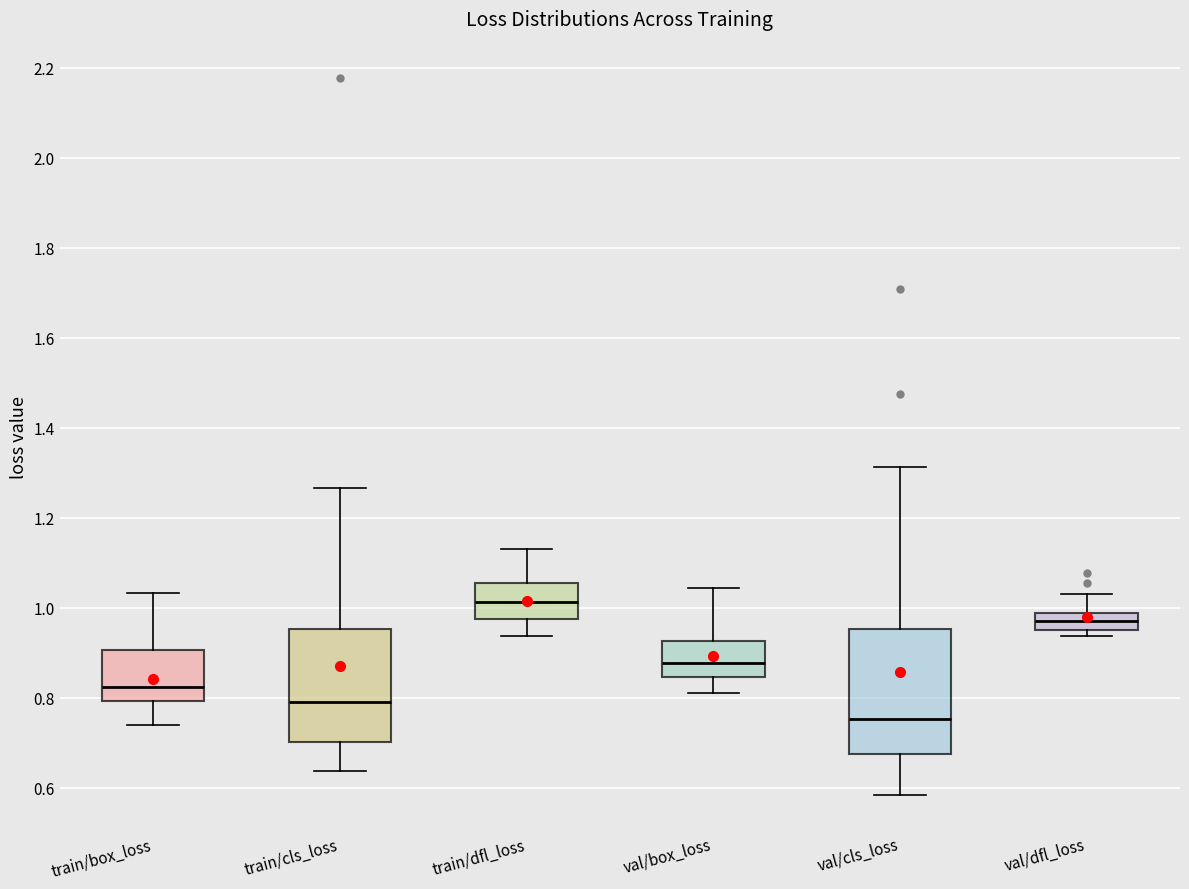

Reading left to right, transcribe this box plot: for each box, give where its median line is, the range the box spans, and where its two whiskers end, as read against the y-axis. The values are not printed on the chart, so give them approximately, as read against the axis.

train/box_loss: median 0.82, box 0.80 to 0.90, whiskers 0.74 to 1.04
train/cls_loss: median 0.80, box 0.70 to 0.96, whiskers 0.64 to 1.26
train/dfl_loss: median 1.02, box 0.98 to 1.06, whiskers 0.94 to 1.14
val/box_loss: median 0.88, box 0.84 to 0.92, whiskers 0.80 to 1.04
val/cls_loss: median 0.76, box 0.68 to 0.96, whiskers 0.58 to 1.32
val/dfl_loss: median 0.96 (inside the box), box 0.96 to 0.98, whiskers 0.94 to 1.04